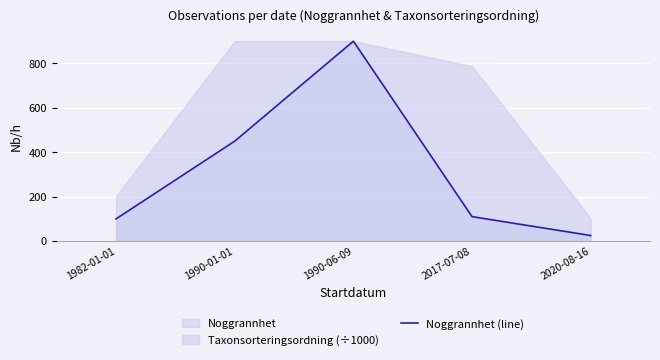

At which category does the data reach its first local peak?

1990-06-09